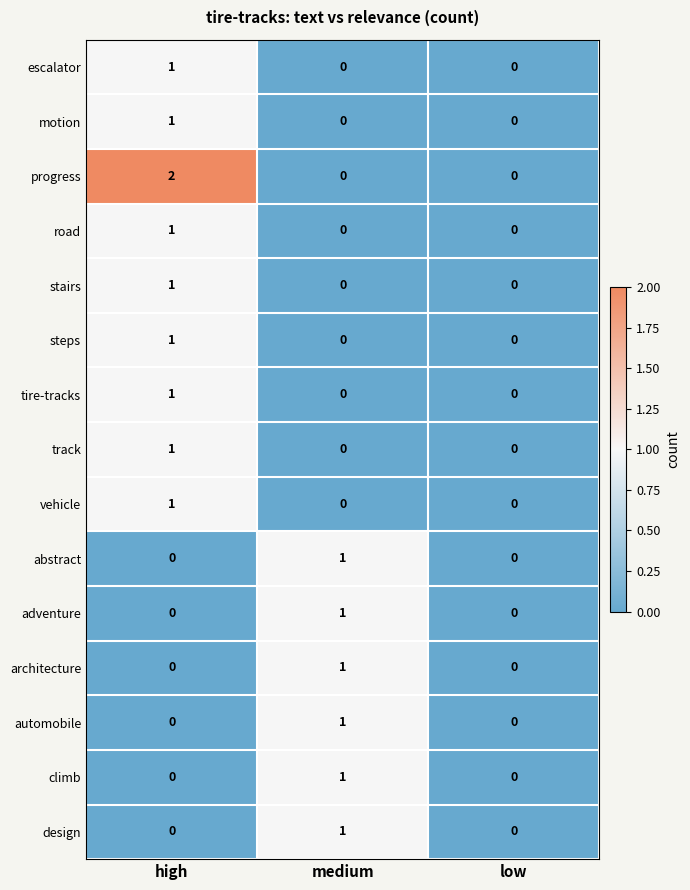

The motion series shows 0 at medium. True or false?

True